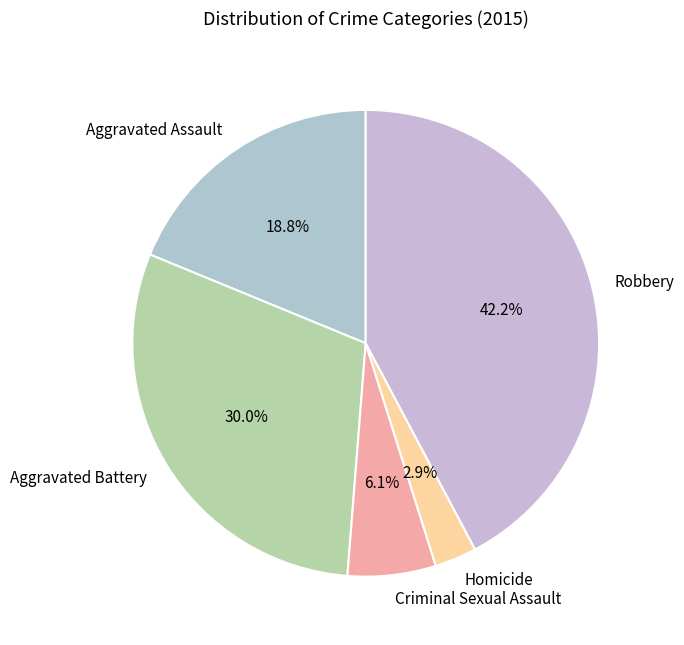

What is the largest slice in the pie chart?

Robbery